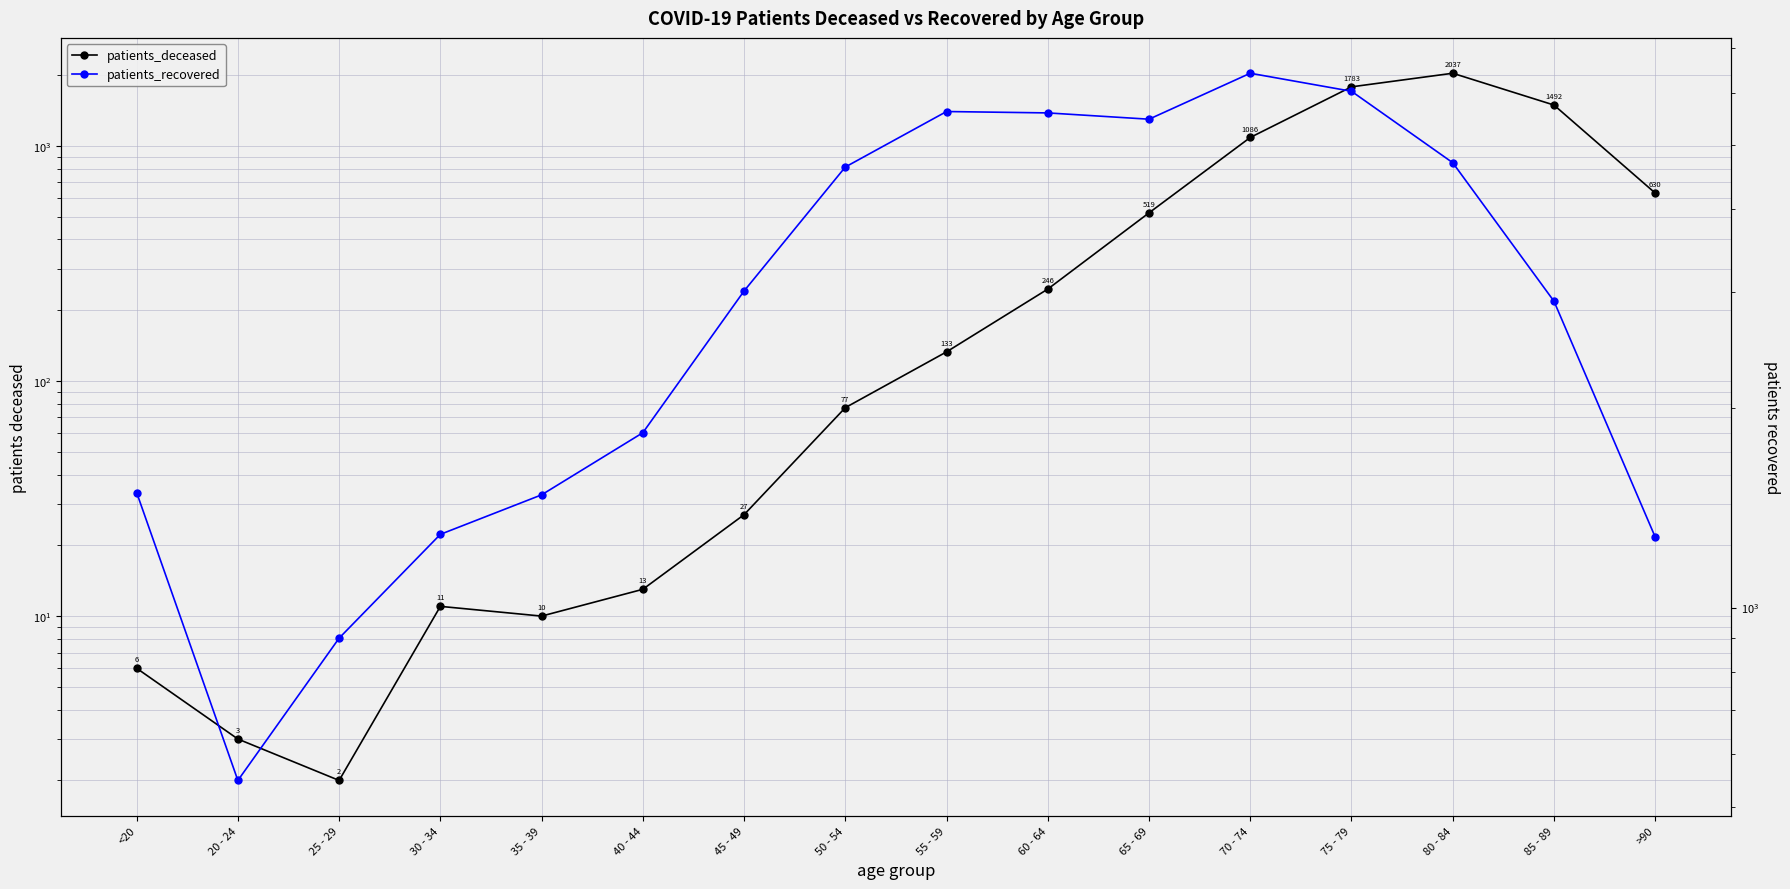

What is the lowest value of the patients_recovered series?

548